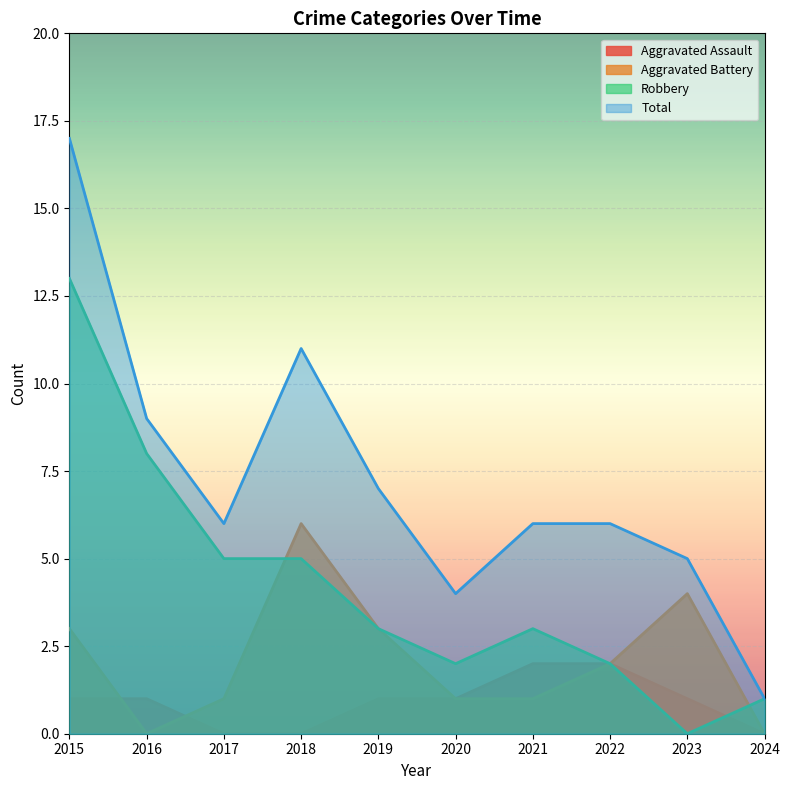

Reading left to right, transcribe all the data shown in this chart.

Aggravated Assault: 1	1	0	0	1	1	2	2	1	0
Aggravated Battery: 3	0	1	6	3	1	1	2	4	0
Robbery: 13	8	5	5	3	2	3	2	0	1
Total: 17	9	6	11	7	4	6	6	5	1